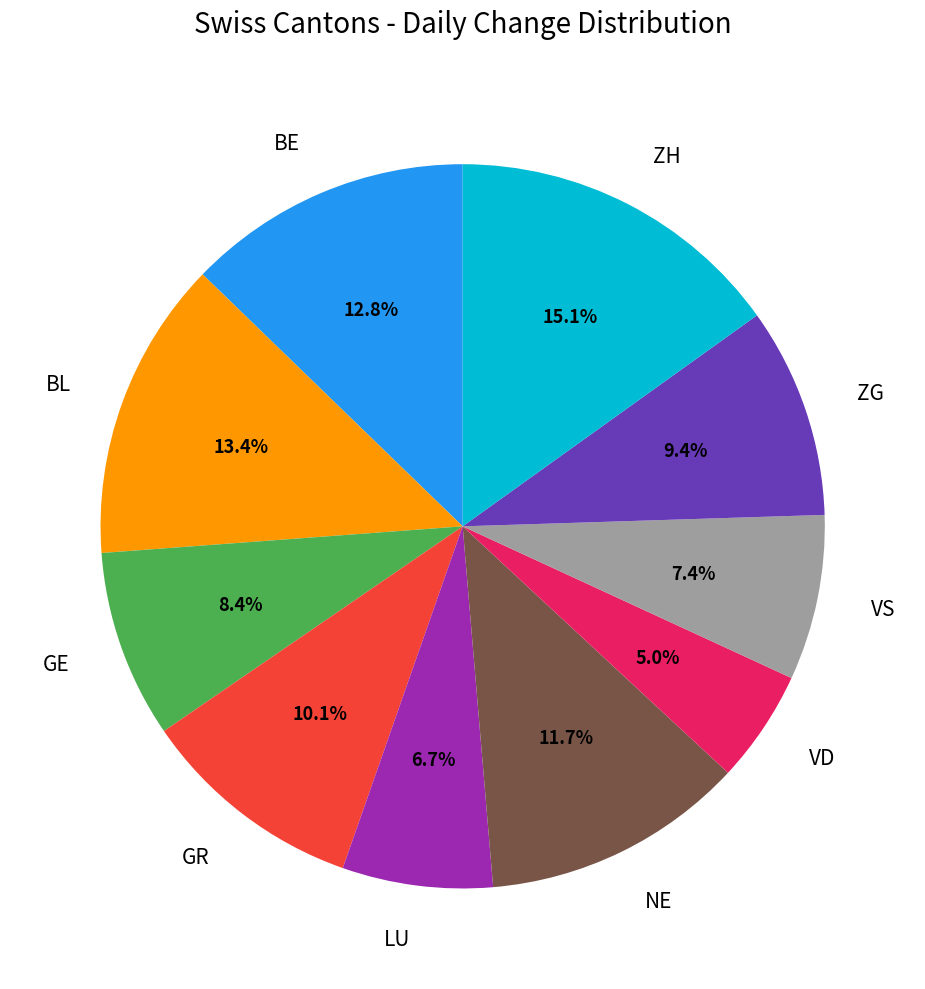

To the nearest percent, what percentage of the pie is GR?

10%